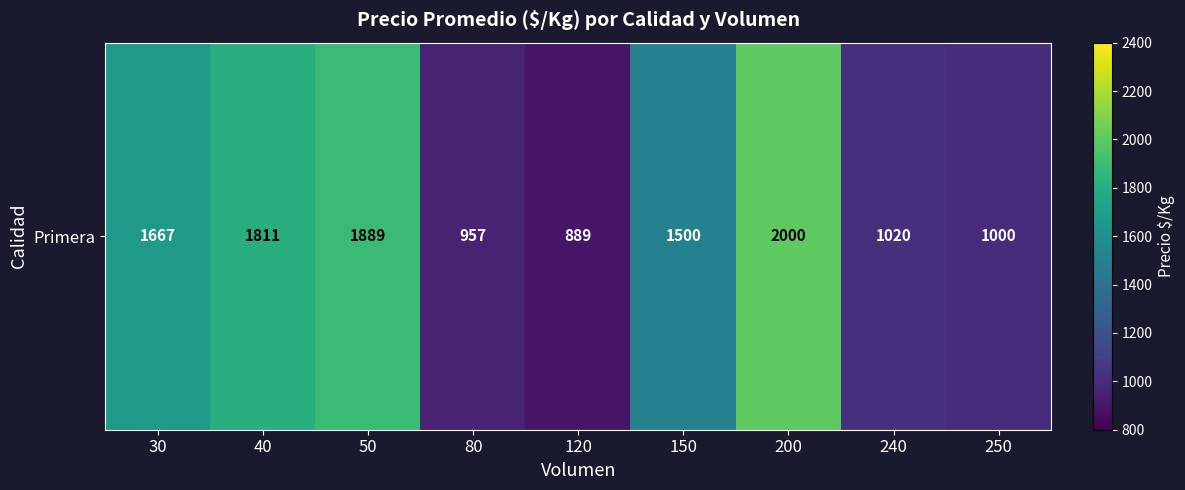

Reading right to left, extract all data points from this chart.

1000	1020	2000	1500	889	957	1889	1811	1667